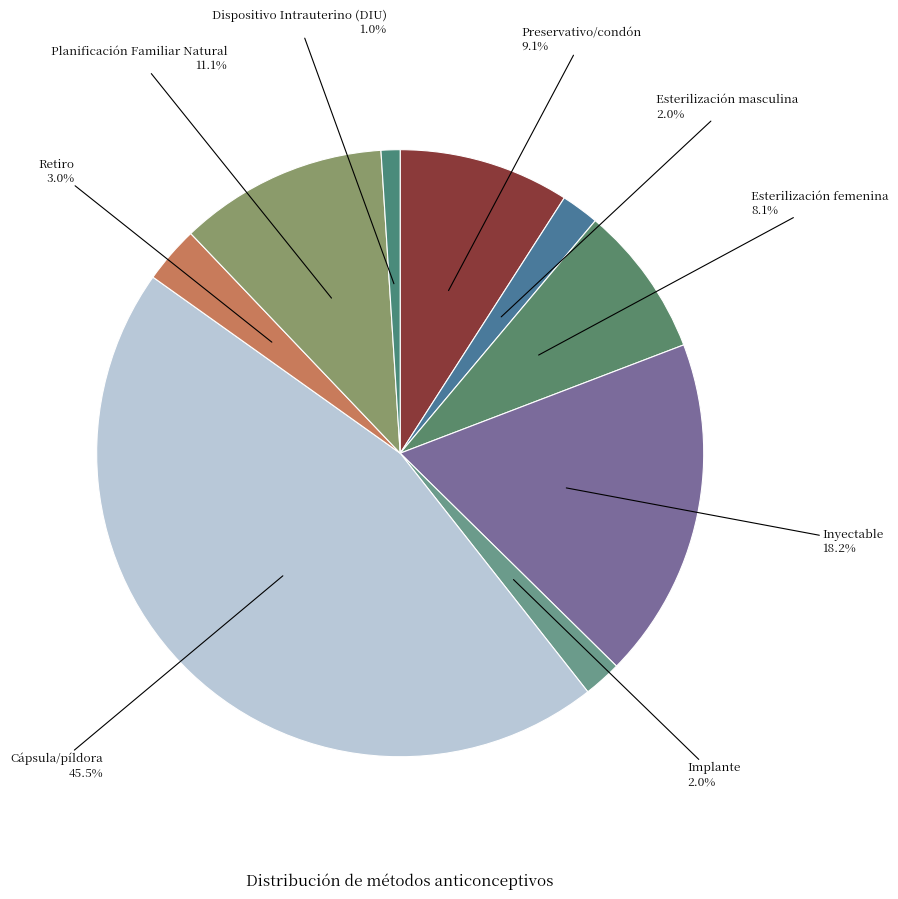

Between Preservativo/condón and Implante, which is larger?

Preservativo/condón